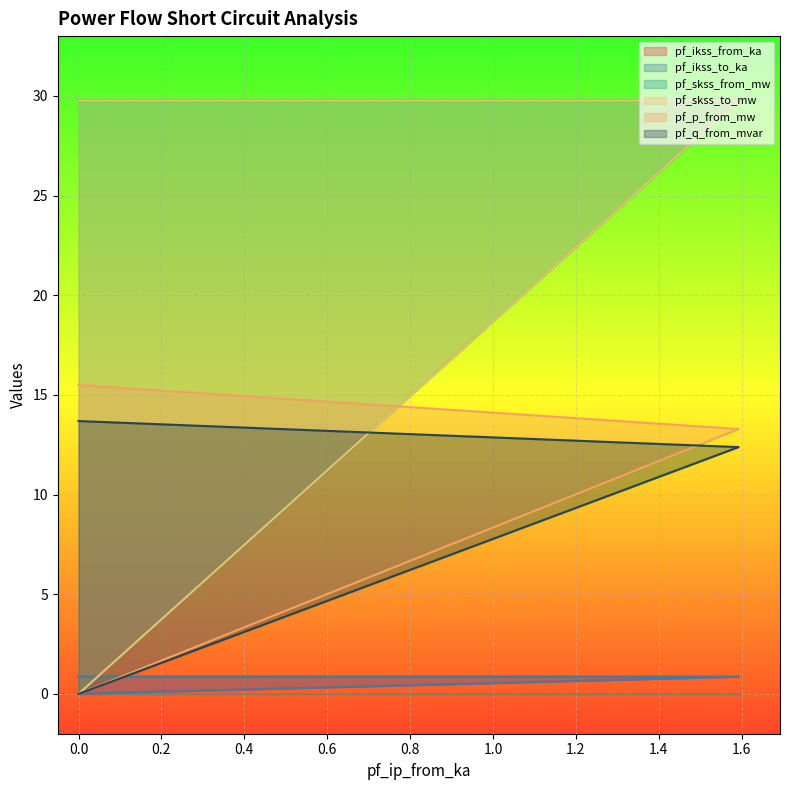

Is it true that pf_ikss_from_ka equals -0.3 at 0.0?

False